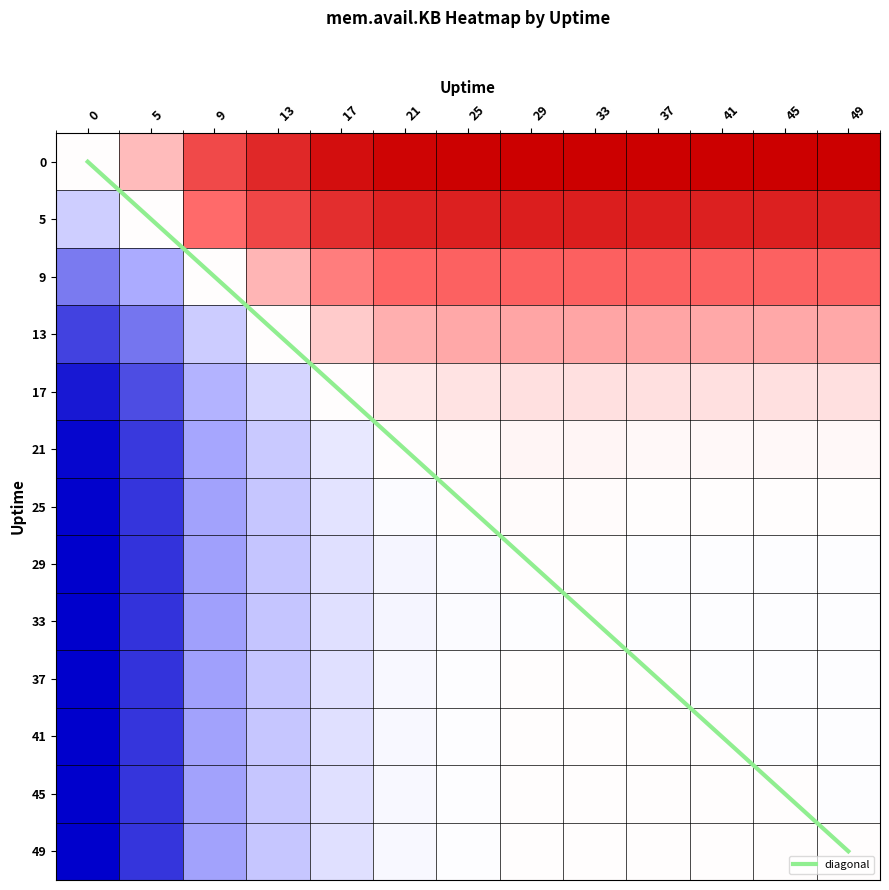

Between 17 and 0, which is larger?

17